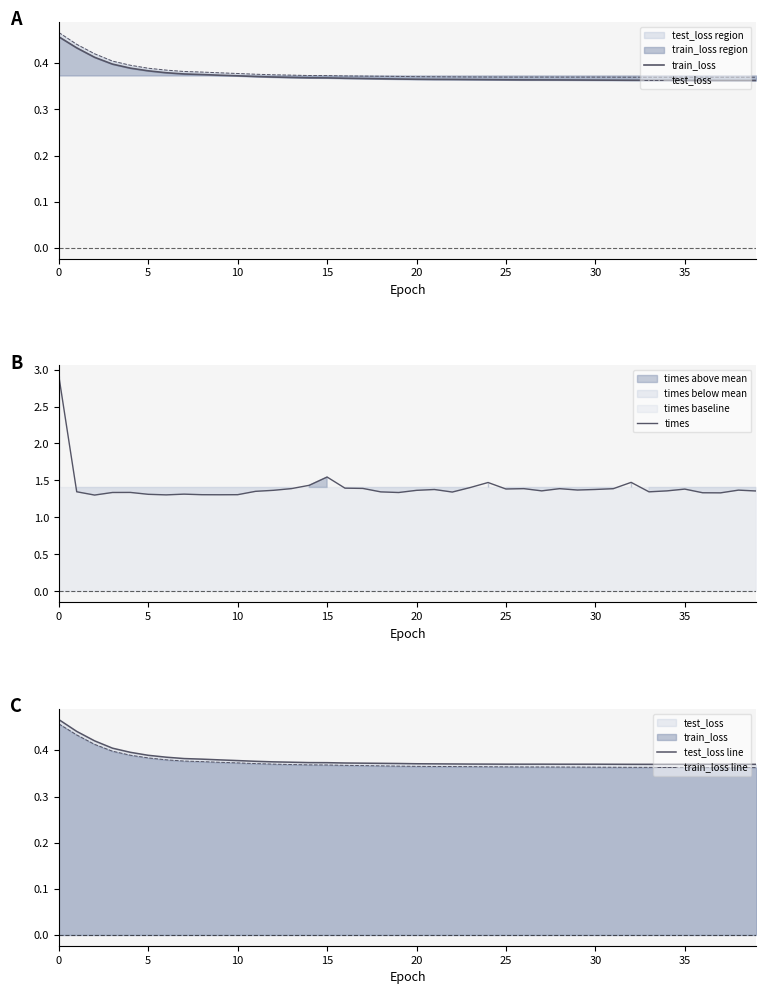

True or false: test_loss line and train_loss line intersect in this chart.

False